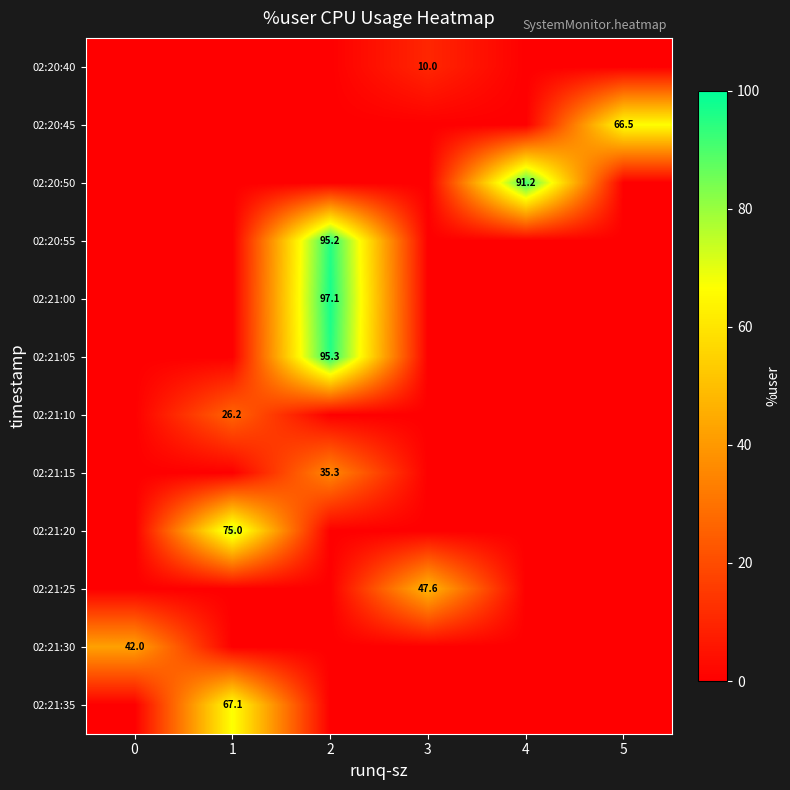

Reading left to right, list all the values displayed in this chart.

row_0: 0.0	0.0	0.0	10.0	0.0	0.0
row_1: 0.0	0.0	0.0	0.0	0.0	66.5
row_2: 0.0	0.0	0.0	0.0	91.2	0.0
row_3: 0.0	0.0	95.2	0.0	0.0	0.0
row_4: 0.0	0.0	97.1	0.0	0.0	0.0
row_5: 0.0	0.0	95.3	0.0	0.0	0.0
row_6: 0.0	26.2	0.0	0.0	0.0	0.0
row_7: 0.0	0.0	35.3	0.0	0.0	0.0
row_8: 0.0	75.0	0.0	0.0	0.0	0.0
row_9: 0.0	0.0	0.0	47.6	0.0	0.0
row_10: 42.0	0.0	0.0	0.0	0.0	0.0
row_11: 0.0	67.1	0.0	0.0	0.0	0.0